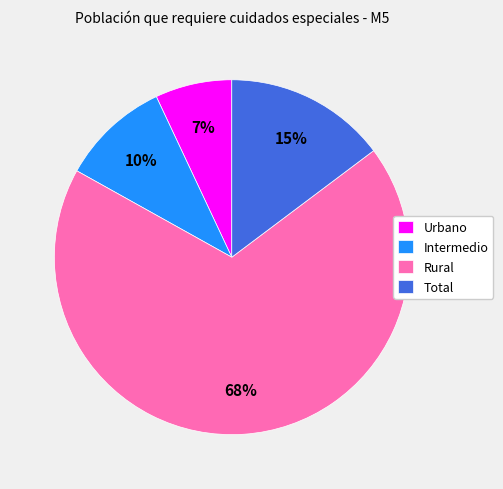

What percentage is the Total slice, to the nearest percent?

15%